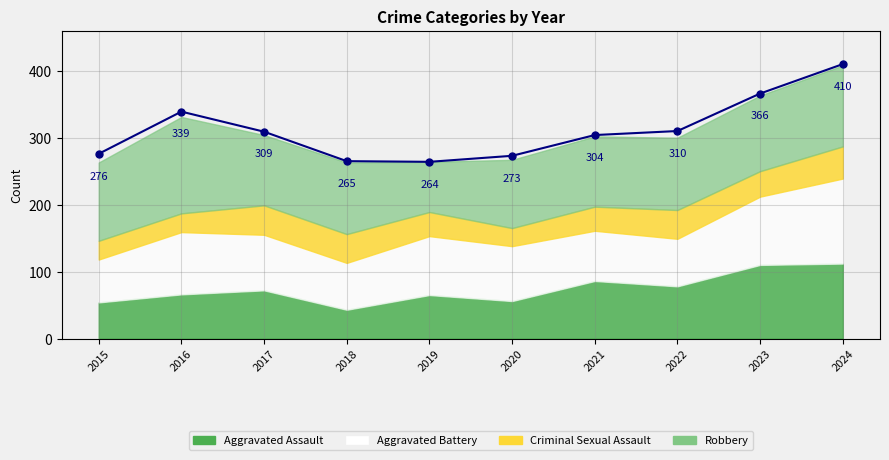

How many points are lower than both their immediate neighbors (excluding endpoints)?

1